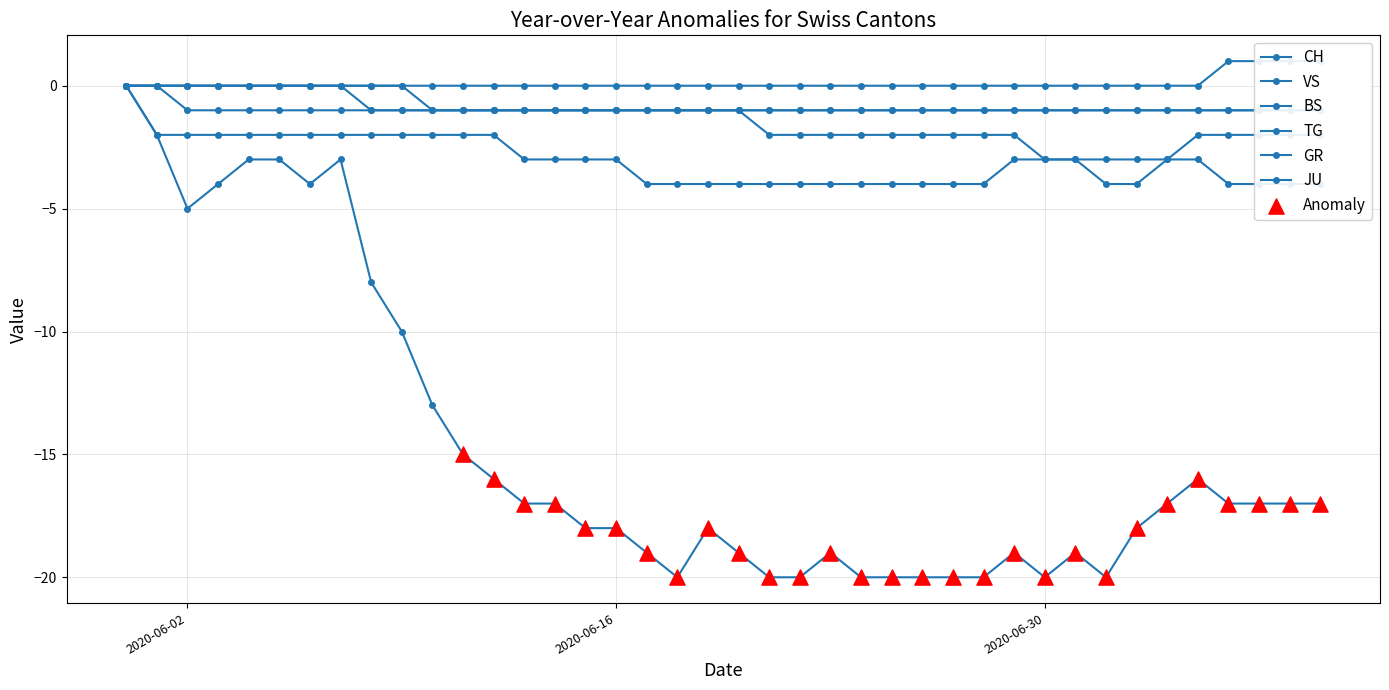

Which series contains the lowest Y value?

CH